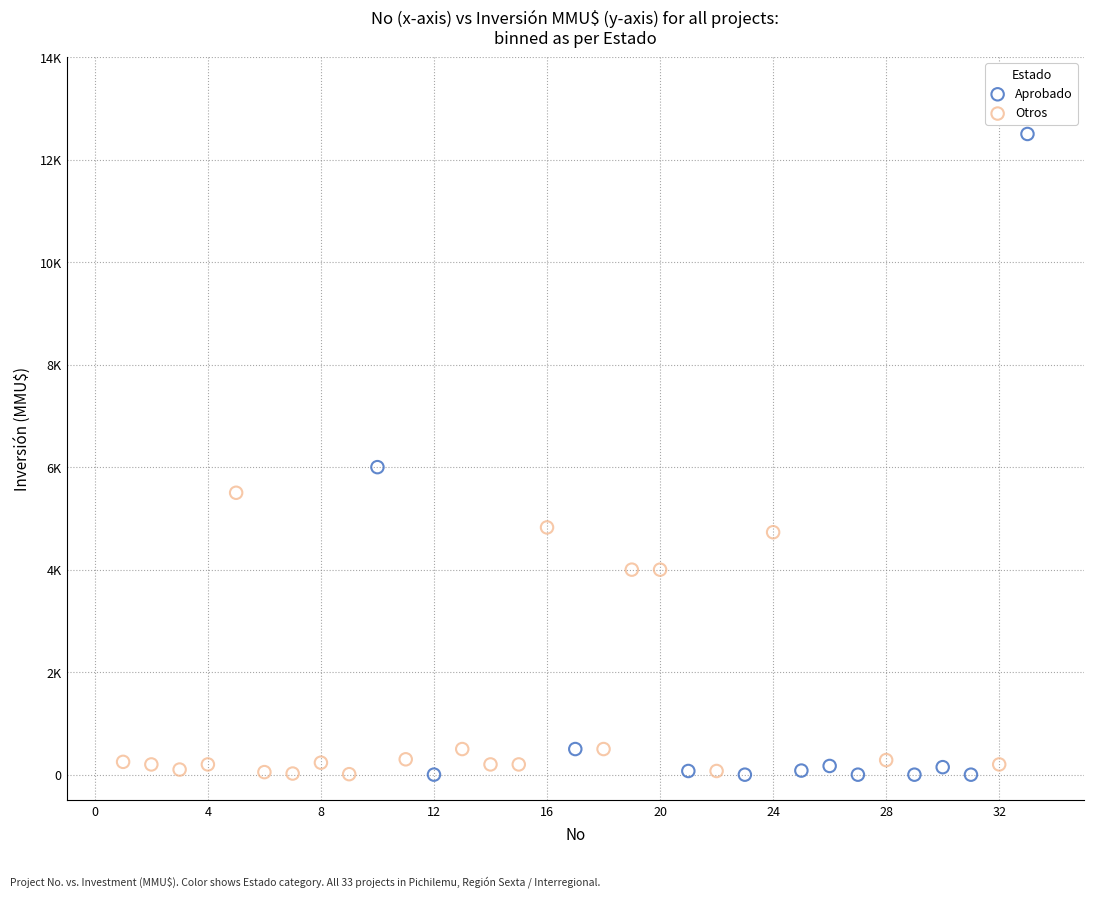

Which series has the largest Y range (max minus min)?

Aprobado